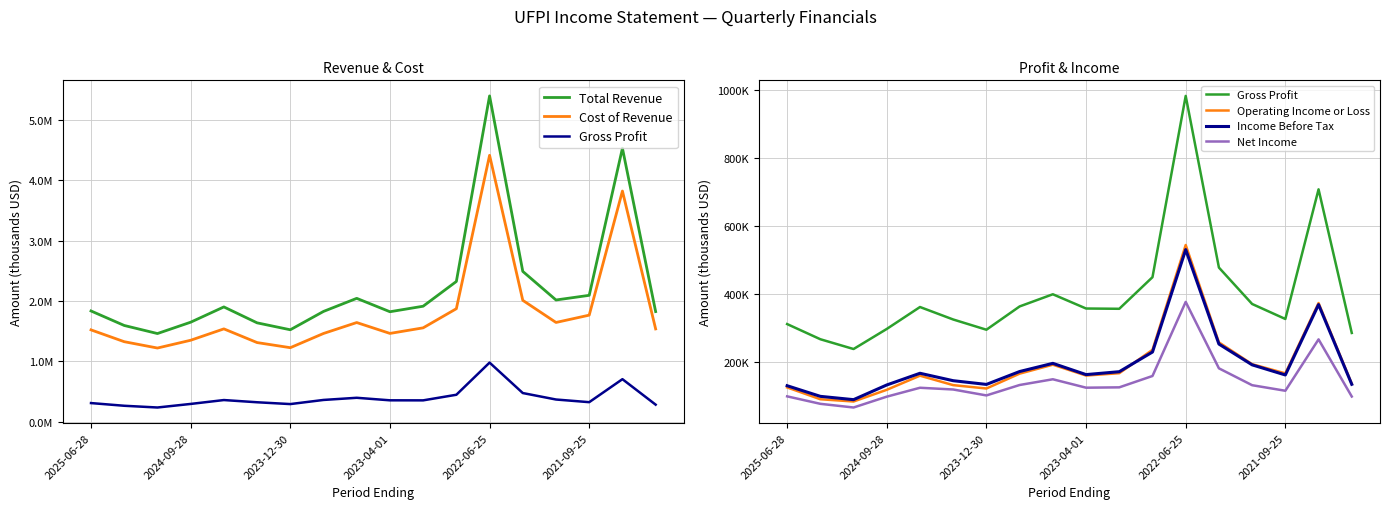

How many values in the Total Revenue series exceed 1902000?

8